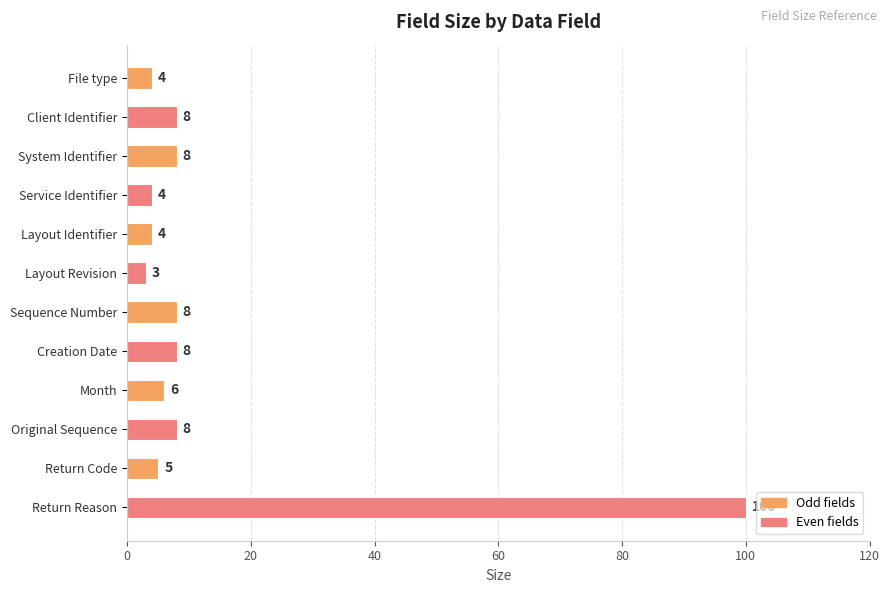

How many bars are there in total?

12